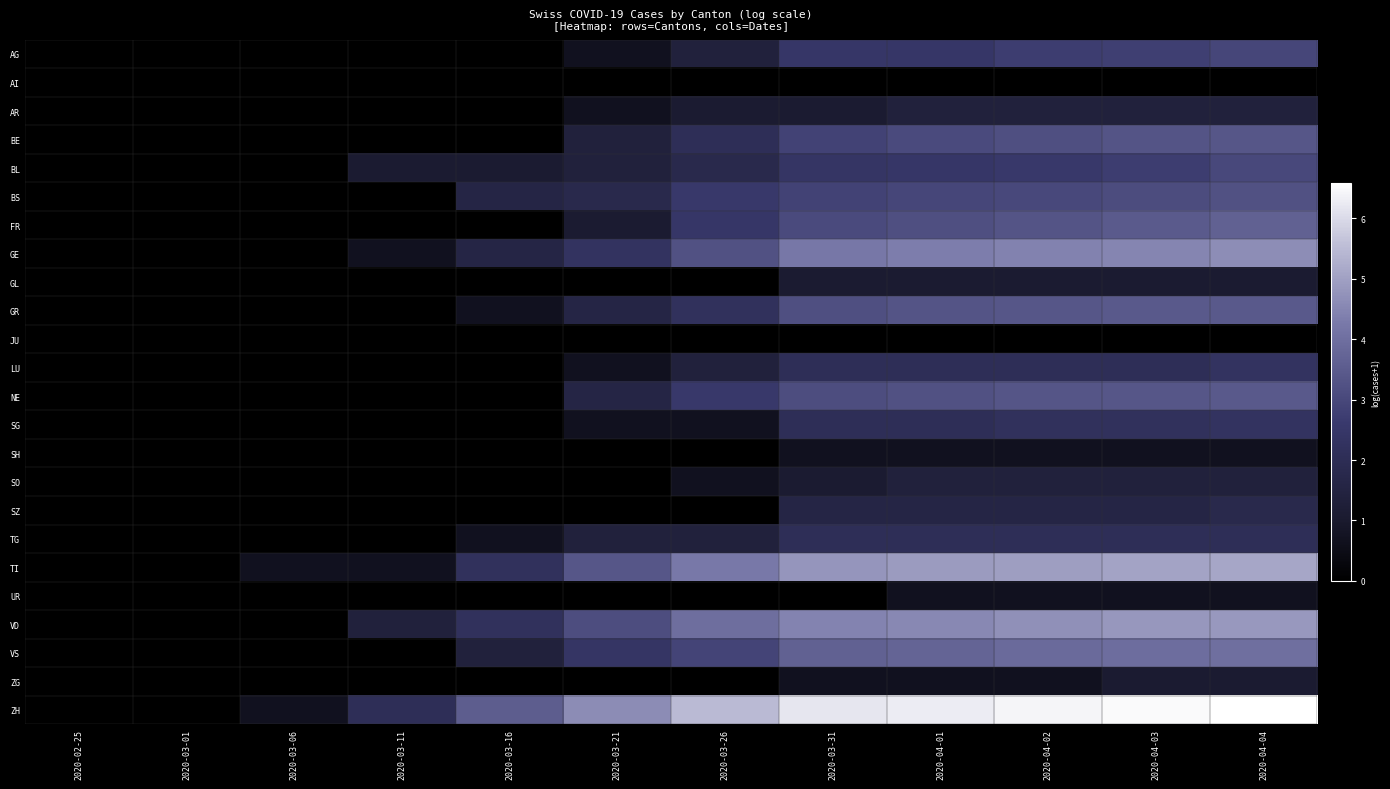

How many data points does each series have?

12